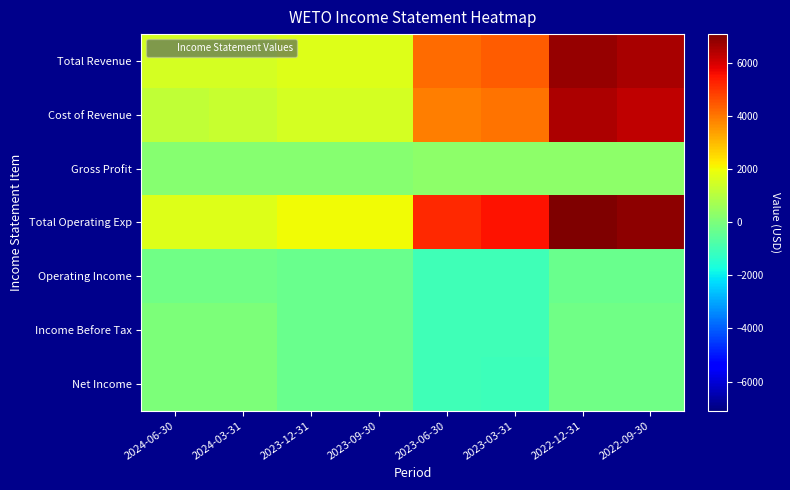

At how many categories does at least one series exceed 6741?

2